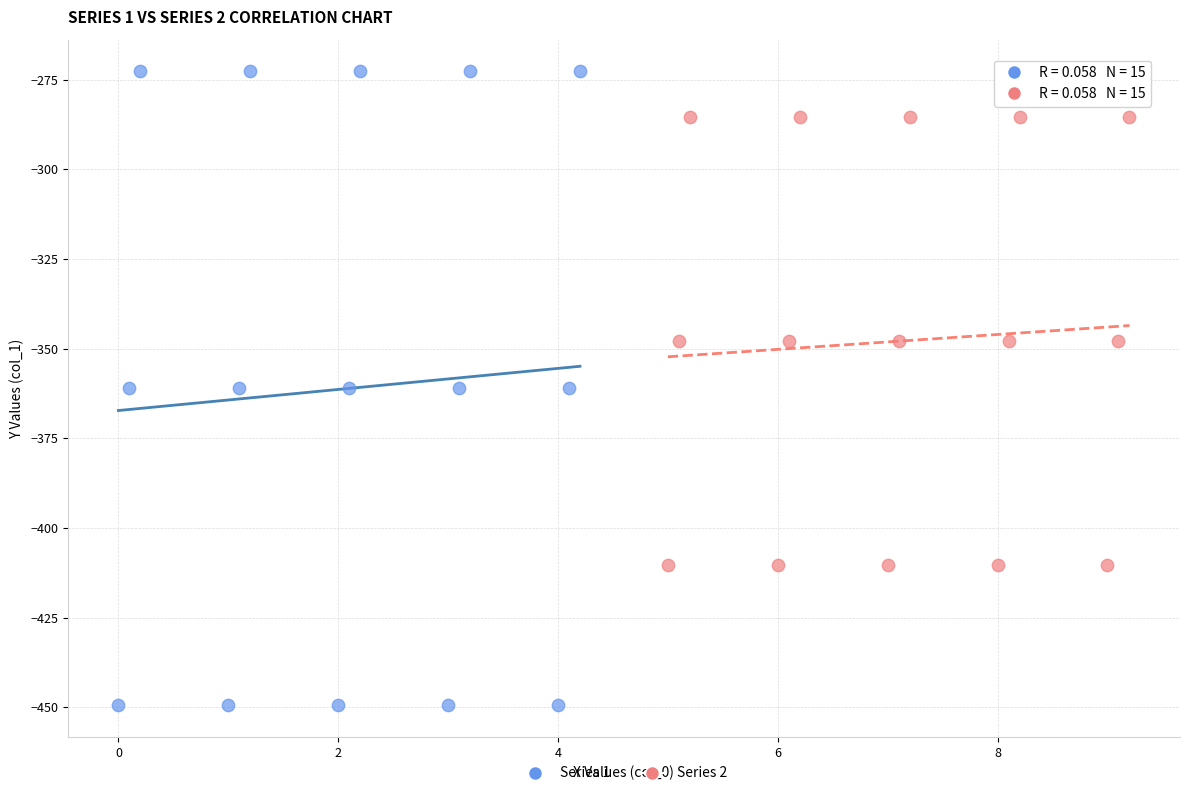

Which series has the widest spread of Y values?

Series 1